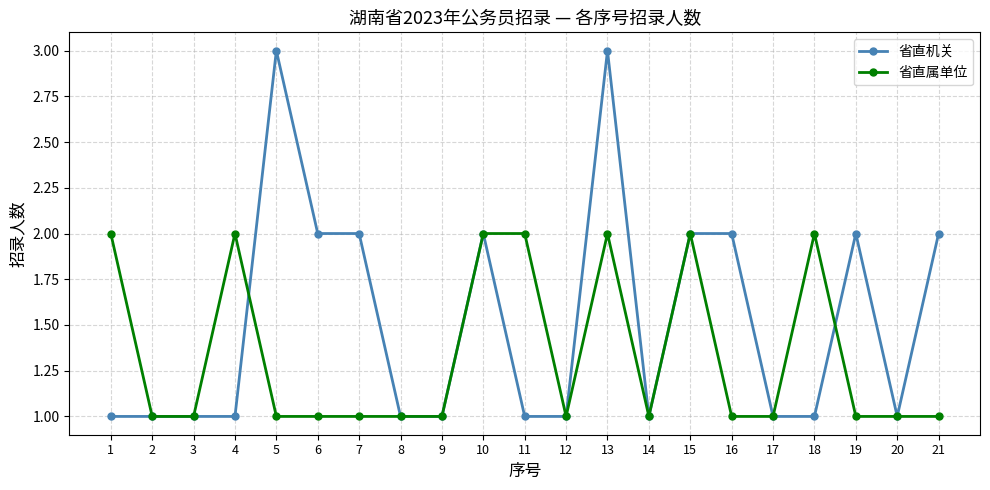

Does the chart display data point markers on the line(s)?

Yes